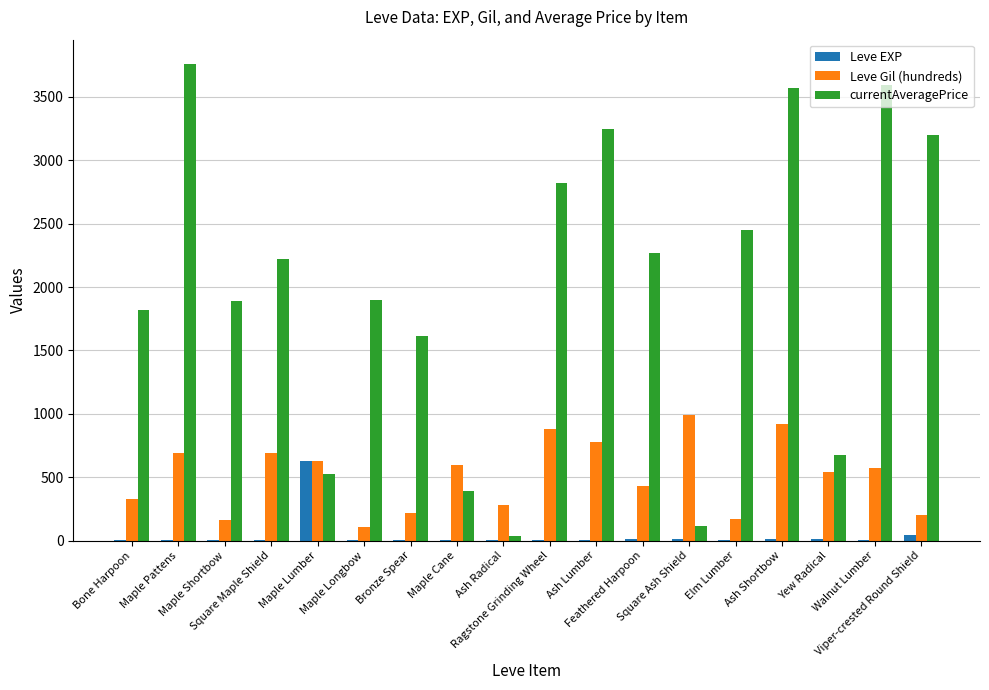

At which category does the chart reach its peak across all series?

Maple Pattens